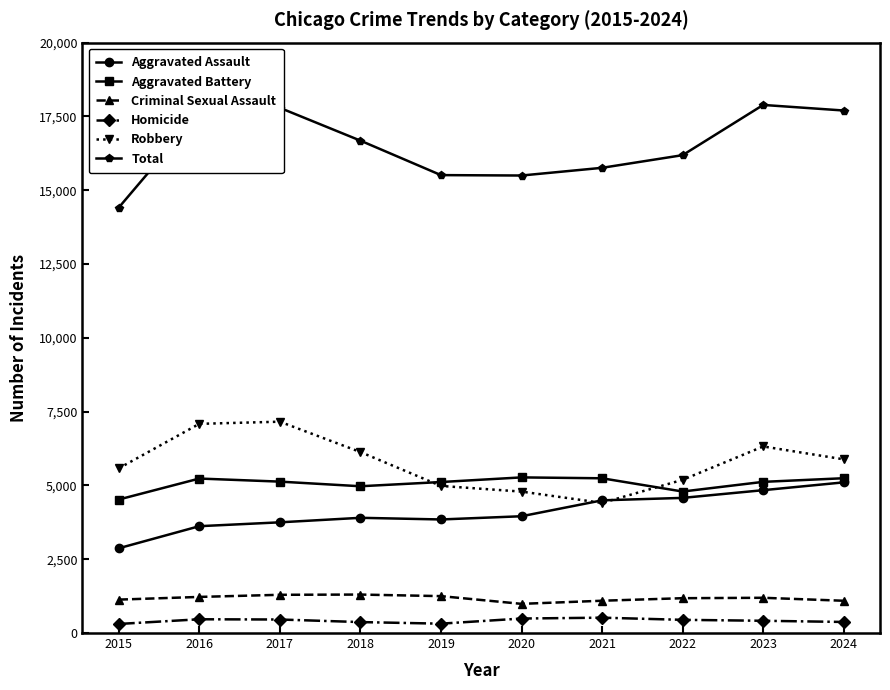

The value of Aggravated Assault at 2015 is 4894. True or false?

False